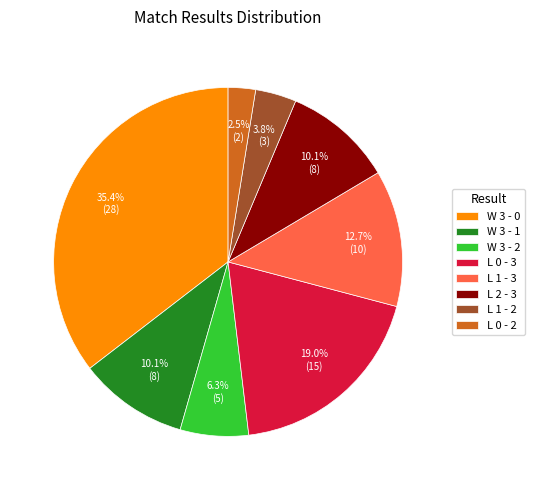

True or false: W 3 - 1 accounts for 10% of the total.

True